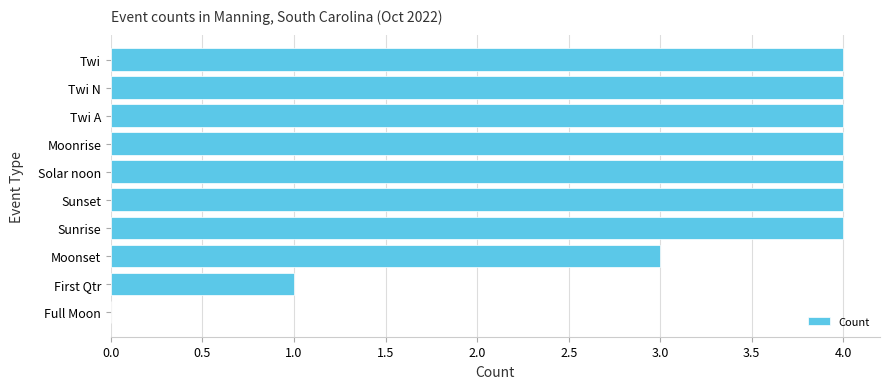

Which has a higher value, Solar noon or First Qtr?

Solar noon